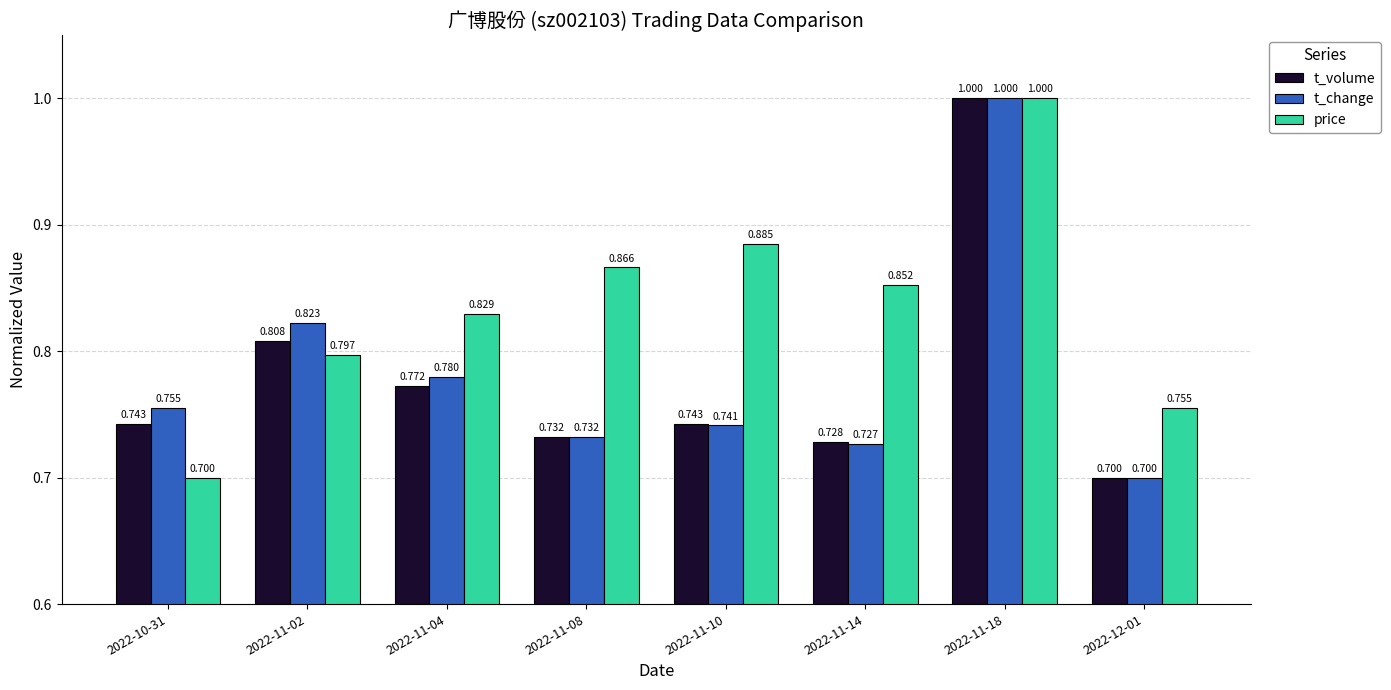

Is the value of price at 2022-11-08 greater than the value of t_volume at 2022-10-31?

Yes